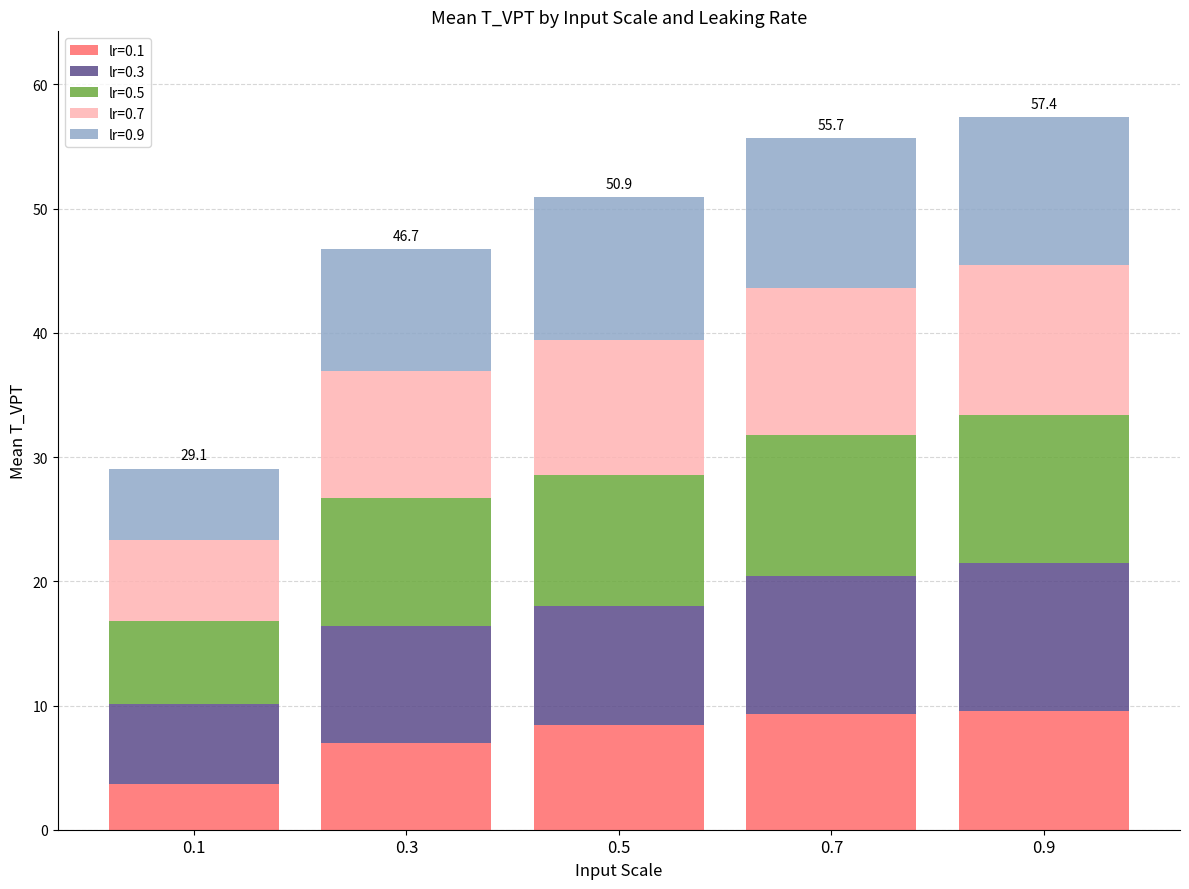

What is the total value across all series at 0.7?

55.7